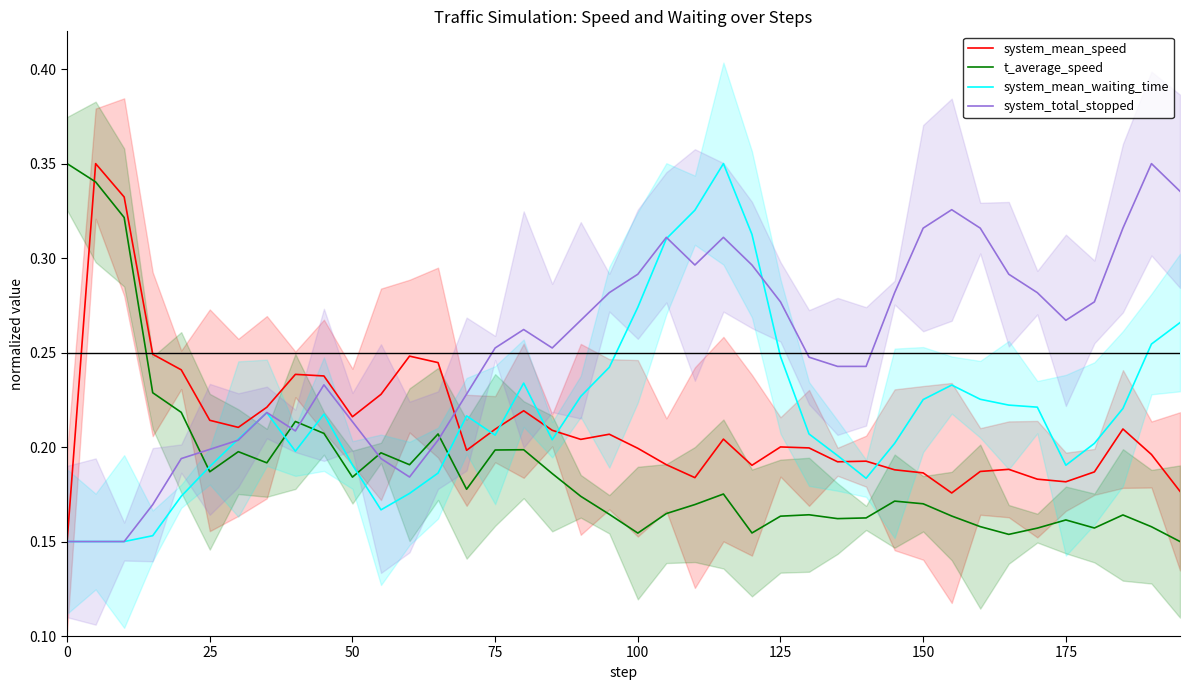

What is the greatest value displayed?

0.3